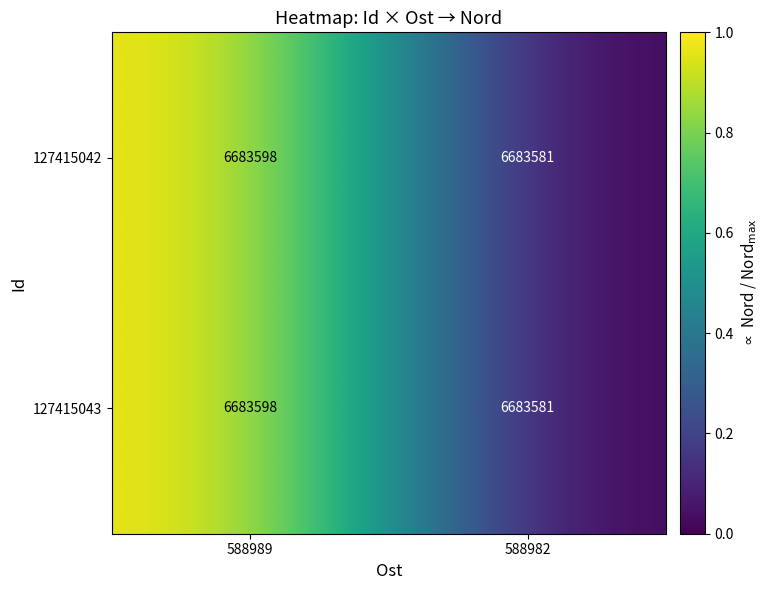

Where is 127415042 nearest to the value 6683589?

588982